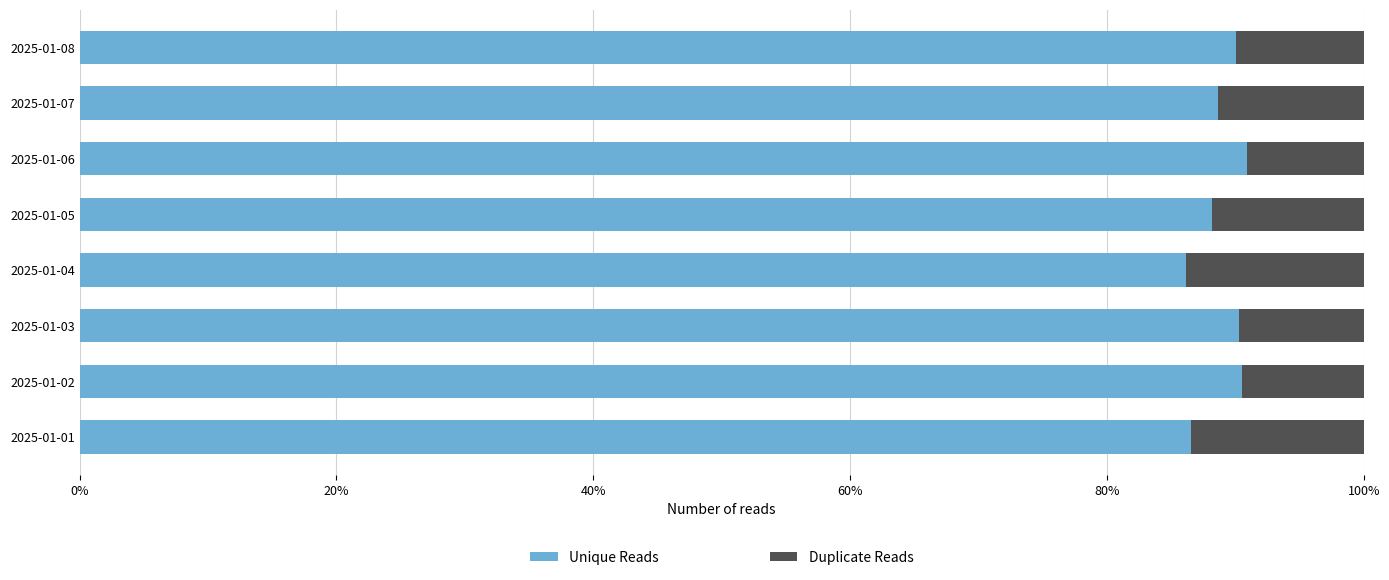

How many data points in Unique Reads are less than 90?

4